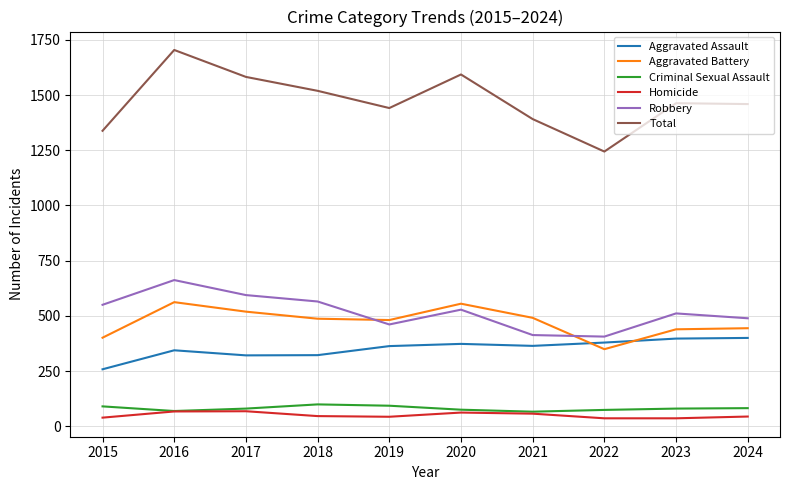

How many values in the Criminal Sexual Assault series are below 80?

4